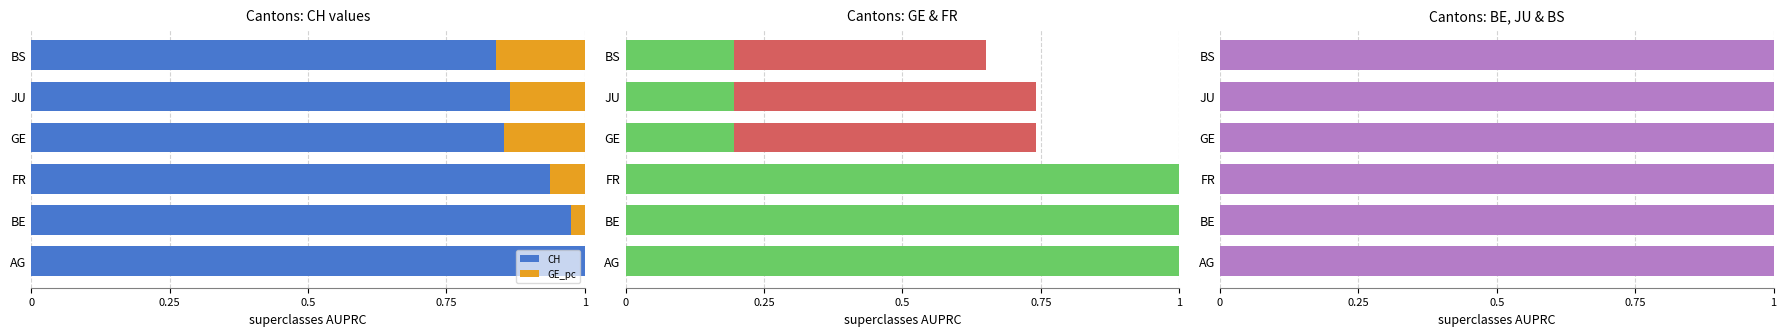

True or false: GE_pc has a value of 1.4 at AG.

False